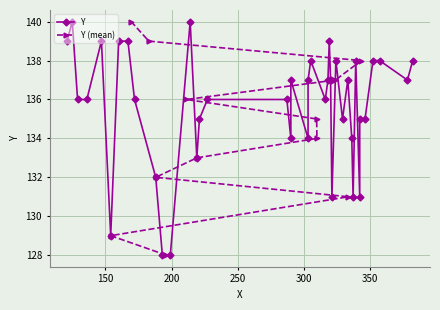

What is the label of the 23rd point from the left?

303